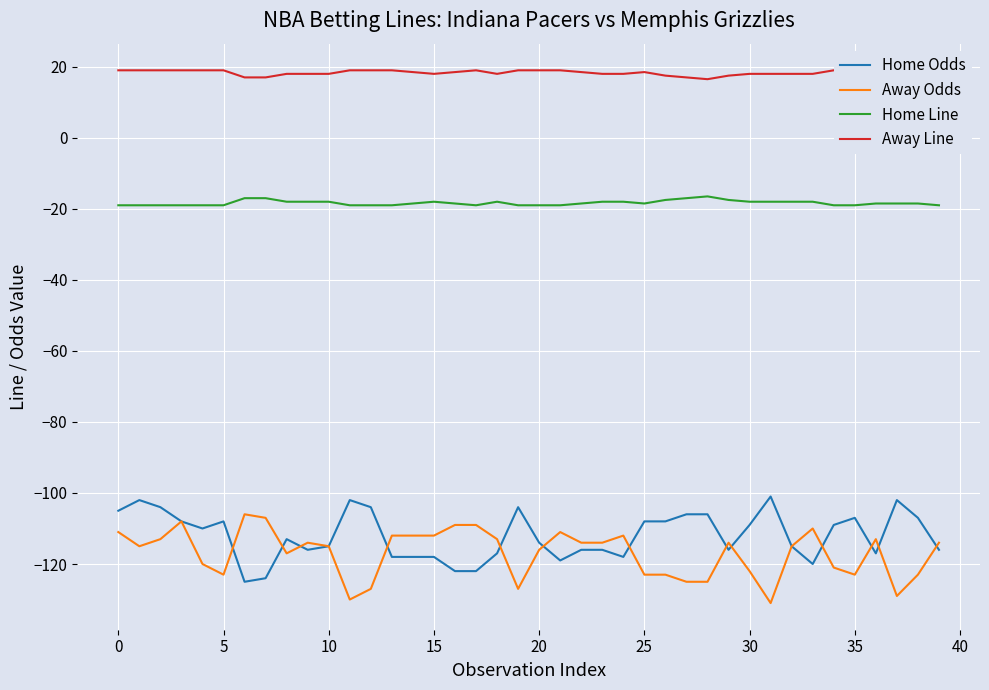

What is the sum of all Away Odds values?

-4678.0